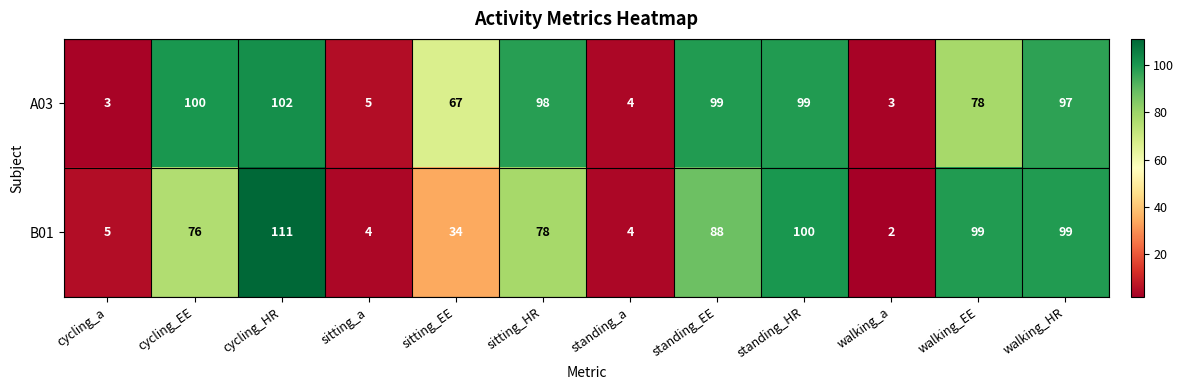

Which series changed the most between cycling_EE and walking_a?

A03